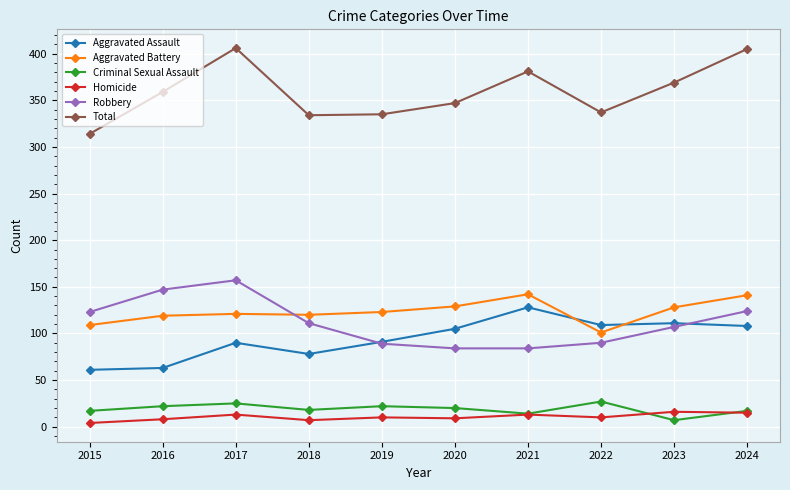

What is the maximum value for Homicide?

16